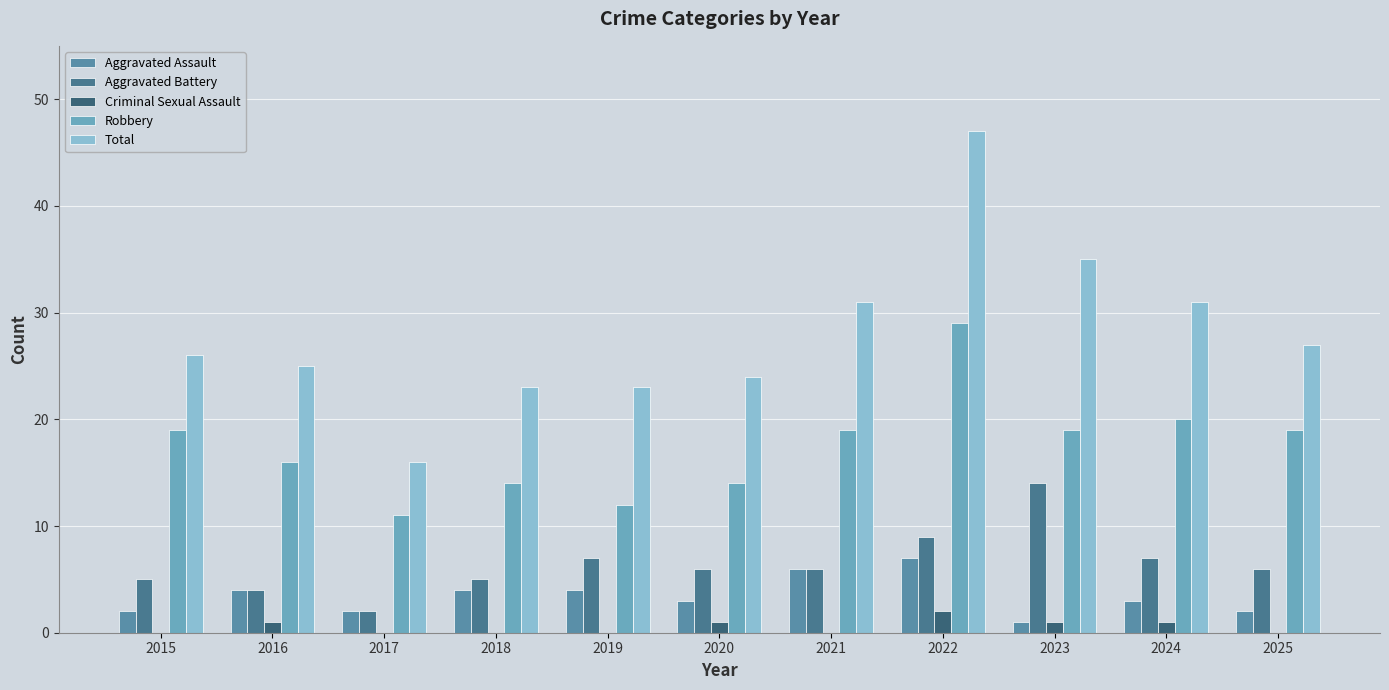

Read the Robbery value at 2018.

14